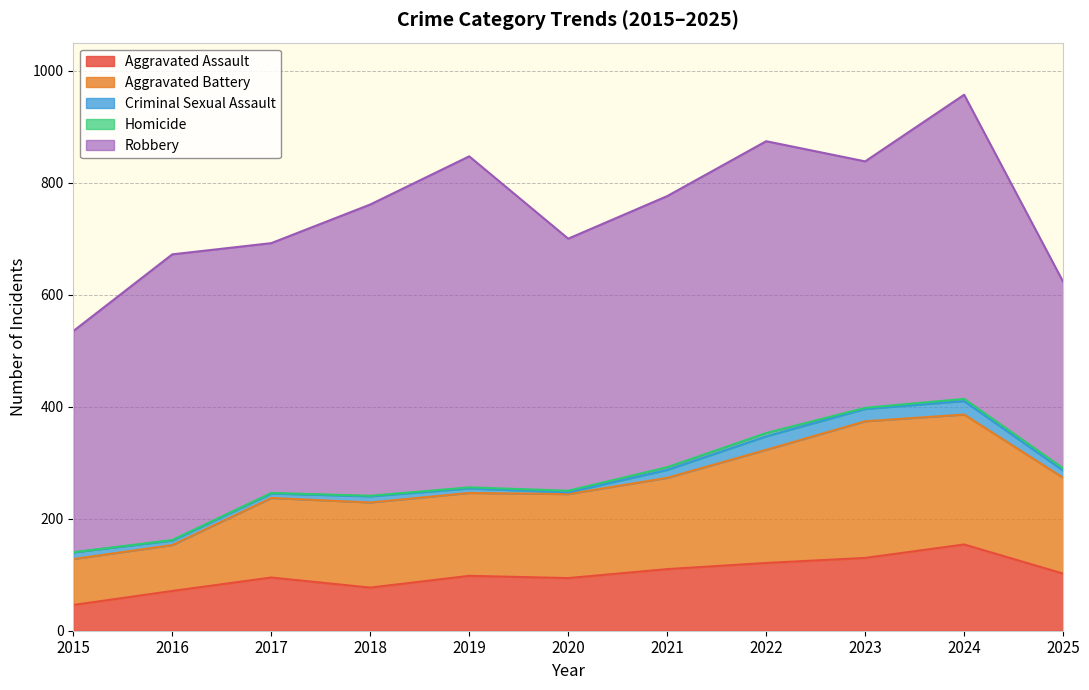

At which category is the sum across all series the highest?

2024